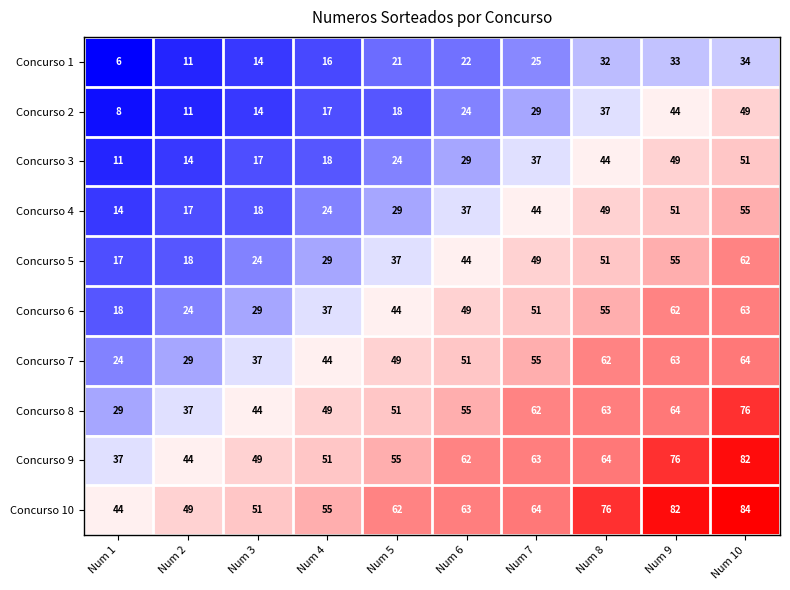

What is the average value of the Concurso 6 series?

43